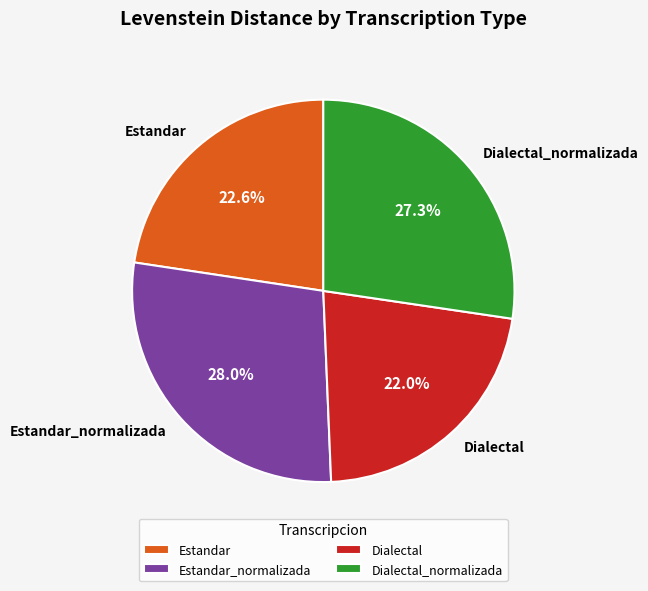

Is there any slice that represents more than half of the pie?

No